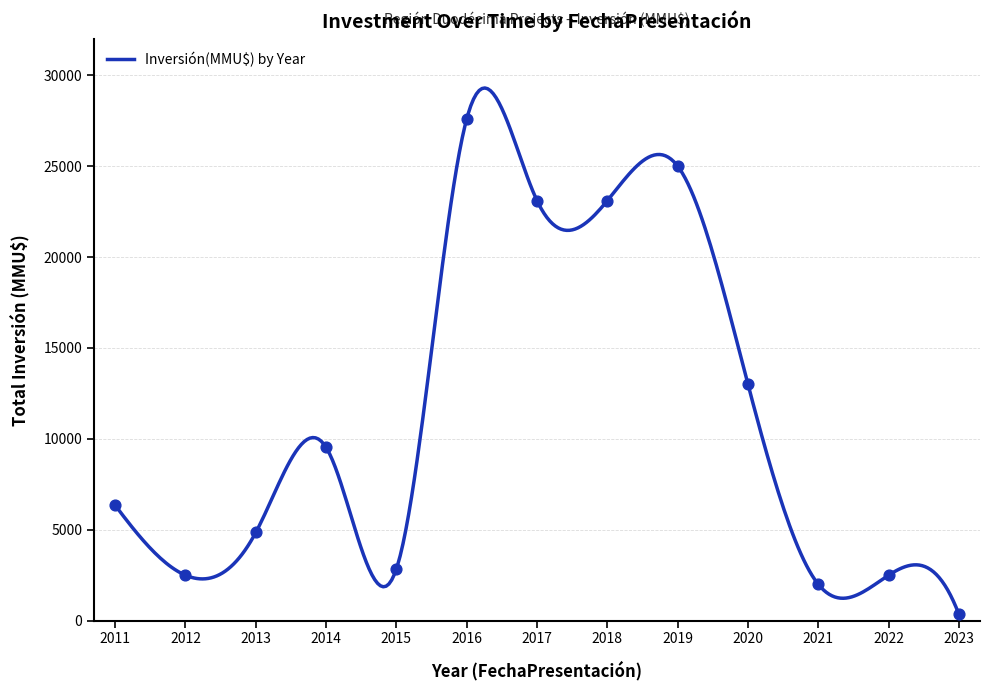

Which has a higher value, 2011 or 2021?

2011